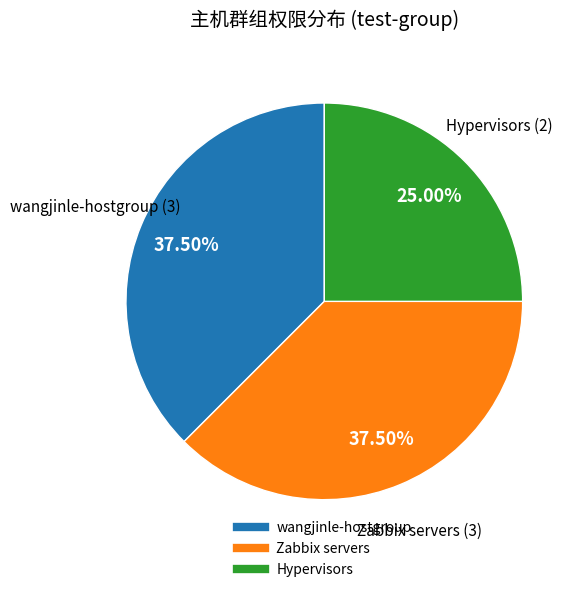

Approximately how many times larger is the value at Hypervisors compared to wangjinle-hostgroup?

0.7